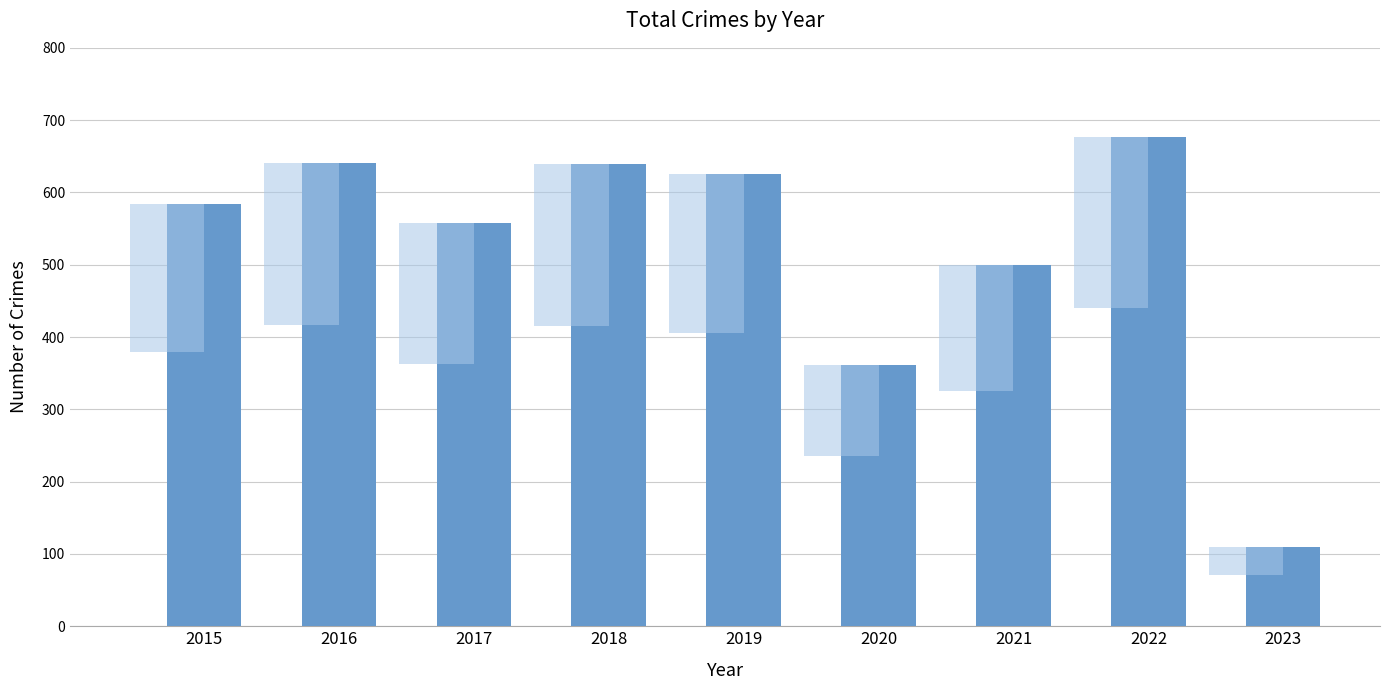

Where does the data first go above 584?

2016